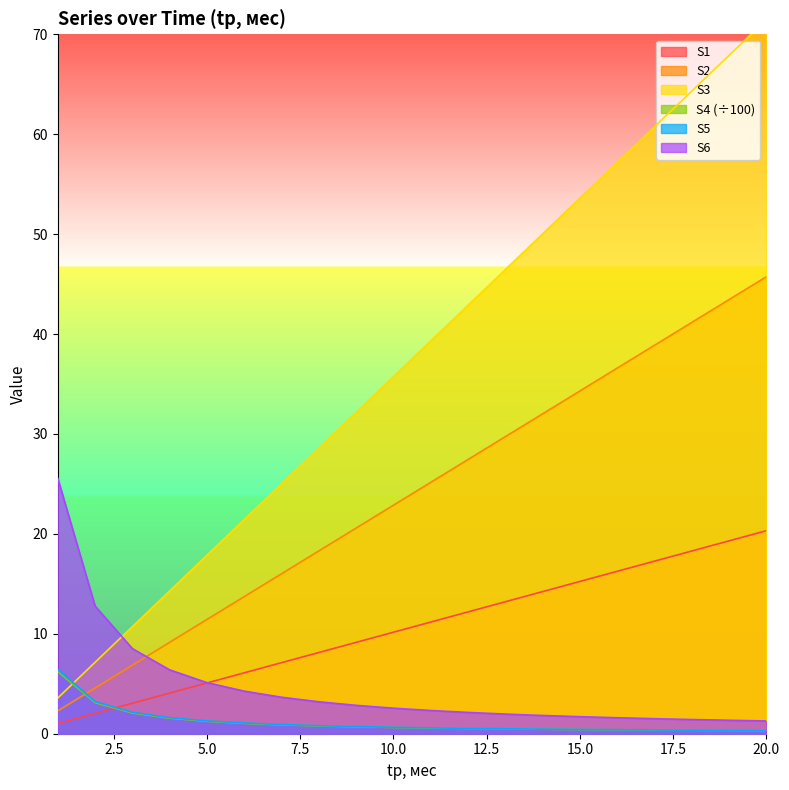

True or false: S3 has more than 2 interior local peaks.

False